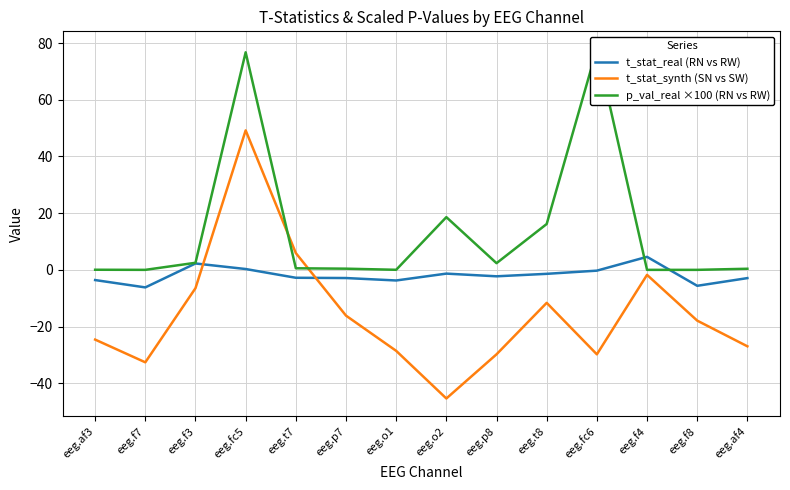

Count the number of categories in the chart.

14